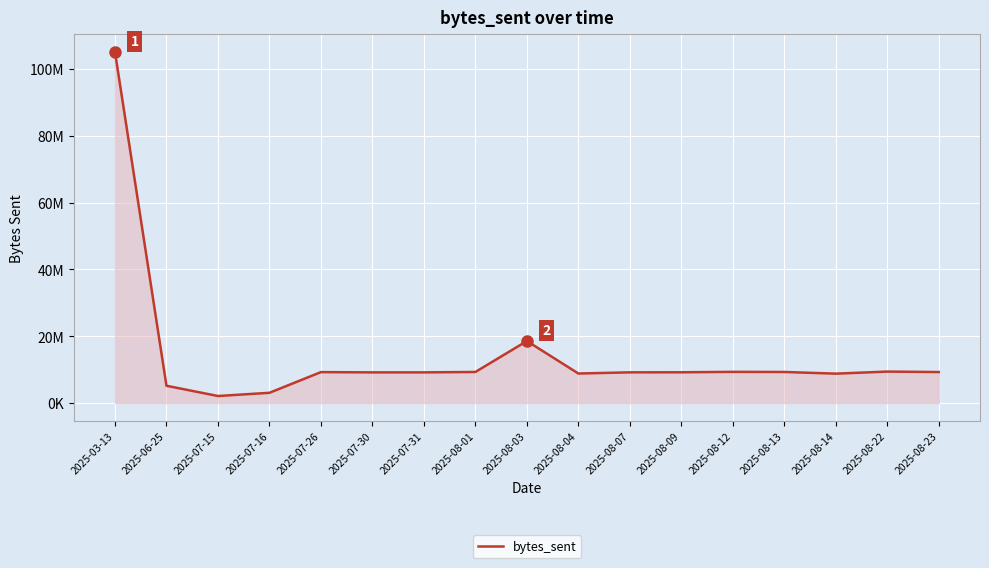

What is the label of the 9th point from the right?

2025-08-03